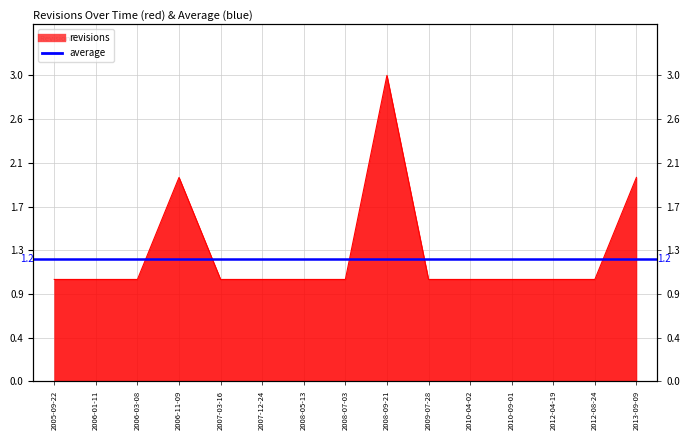

List the labels in order of value, largest first.

2008-09-21, 2006-11-09, 2013-09-09, 2005-09-22, 2006-01-11, 2006-03-08, 2007-03-16, 2007-12-24, 2008-05-13, 2008-07-03, 2009-07-28, 2010-04-02, 2010-09-01, 2012-04-19, 2012-08-24